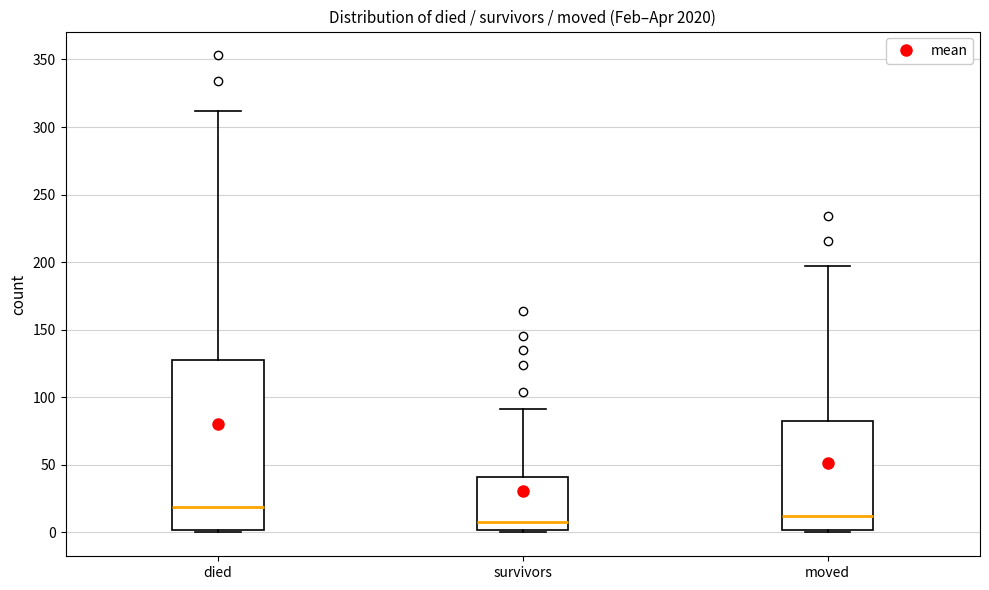

Reading left to right, read every box against the y-axis: the position of its median line, the range the box covers, and the ends of its whiskers. The values are not printed on the chart, so give them approximately, as read against the axis.

died: median 20, box 0 to 125, whiskers 0 to 310
survivors: median 10, box 0 to 40, whiskers 0 (just below the box's lower edge) to 90
moved: median 15, box 0 to 80, whiskers 0 (just below the box's lower edge) to 195